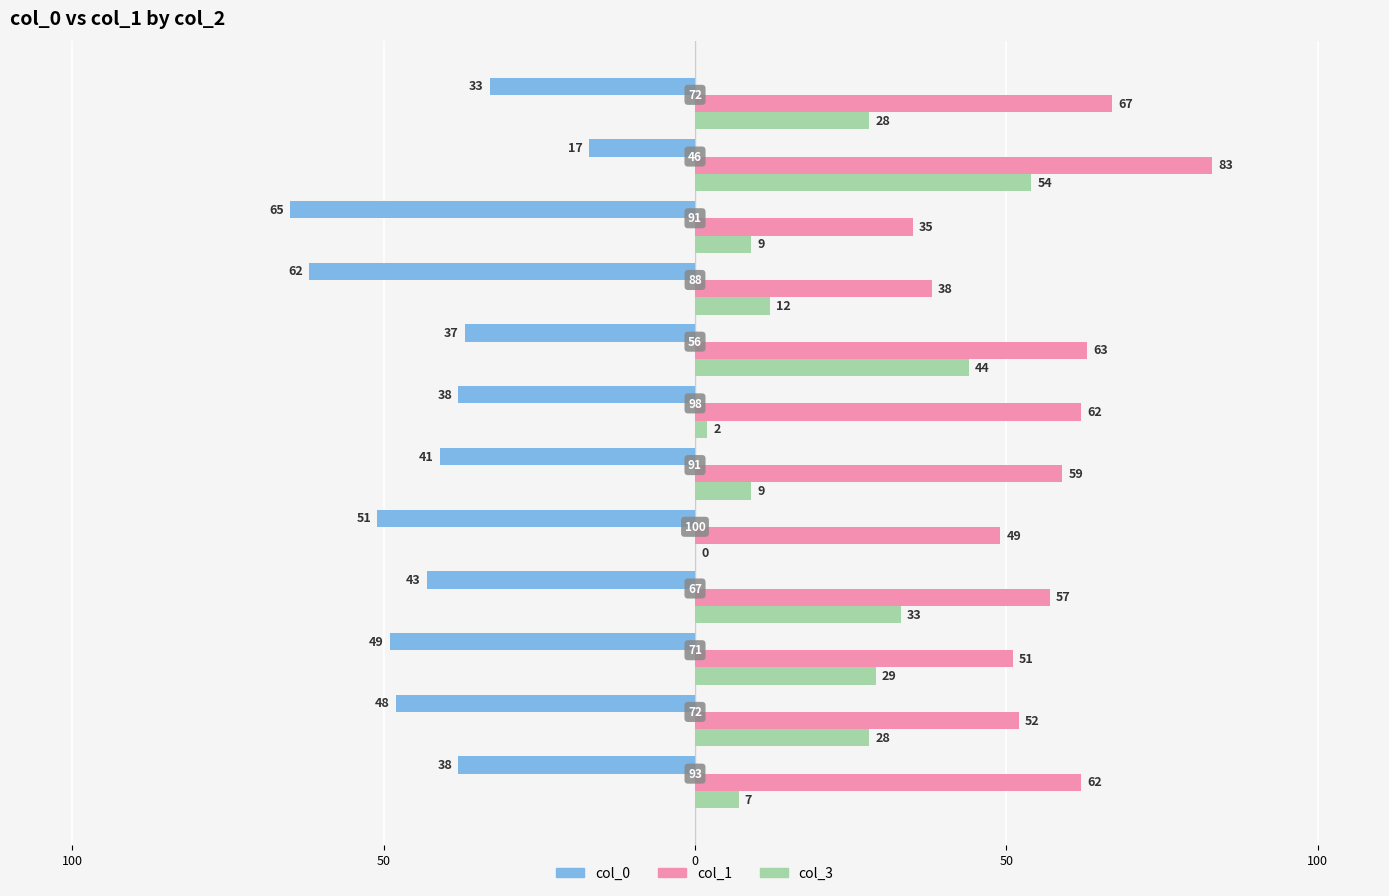

What are all the series names shown in the legend?

col_0, col_1, col_3